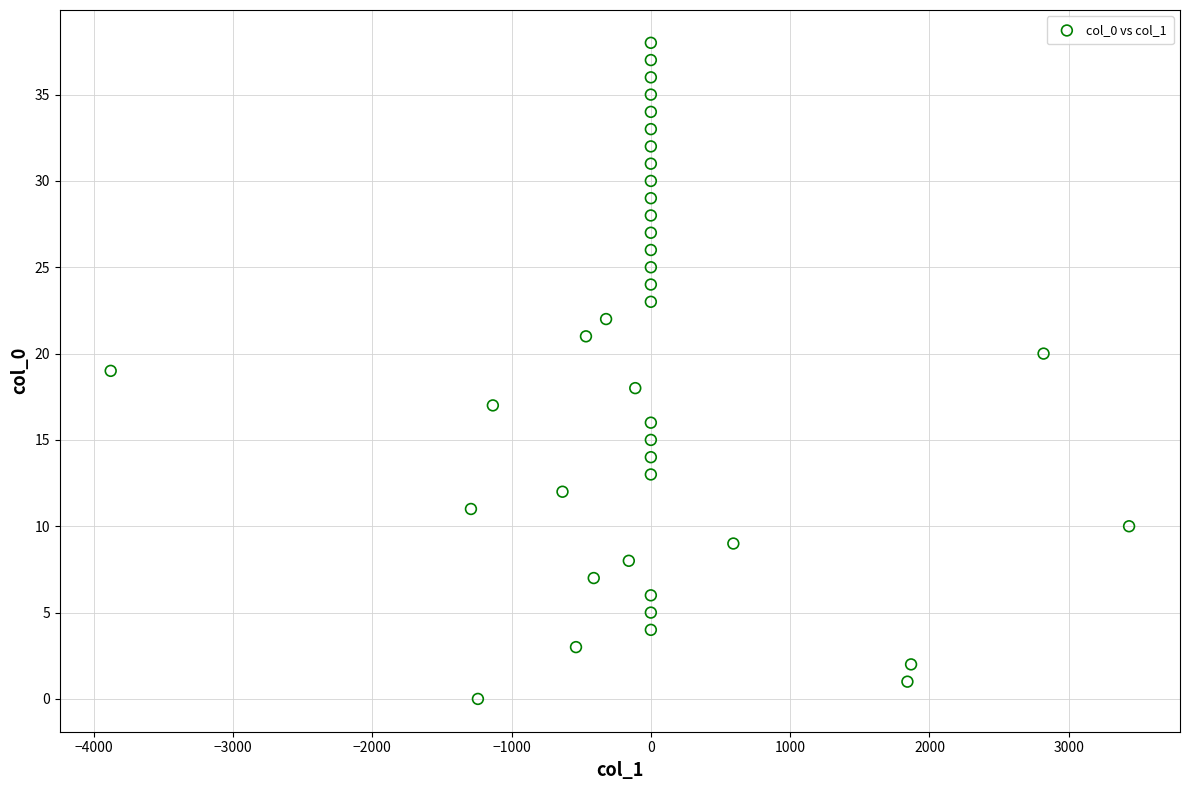

What is the range of Y values (max minus min)?

38